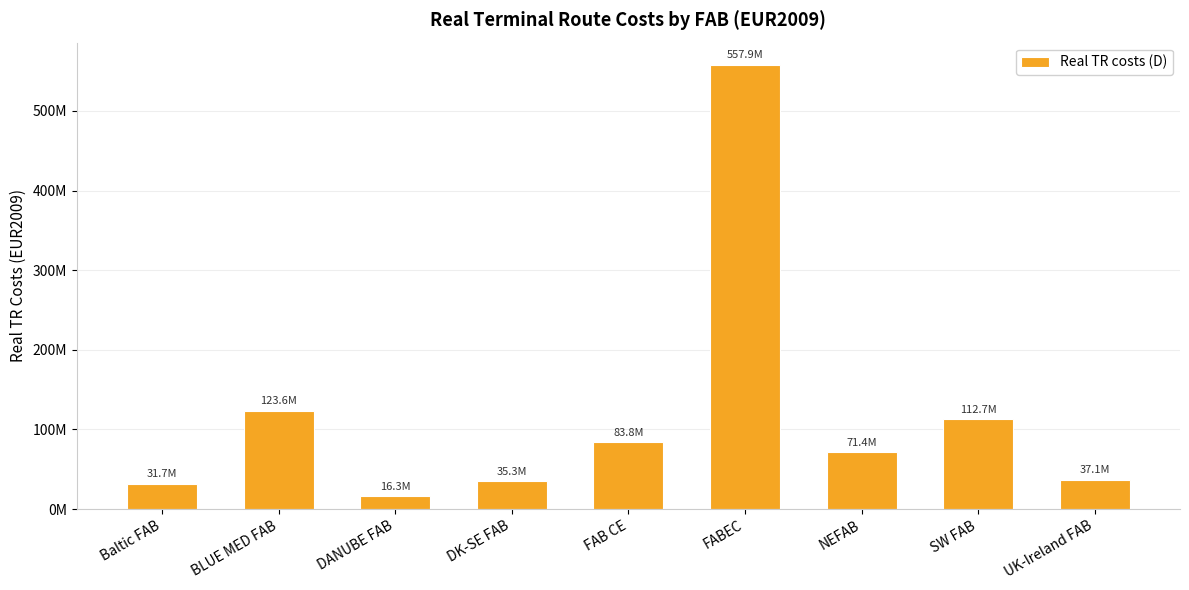

How many bars are there in total?

9